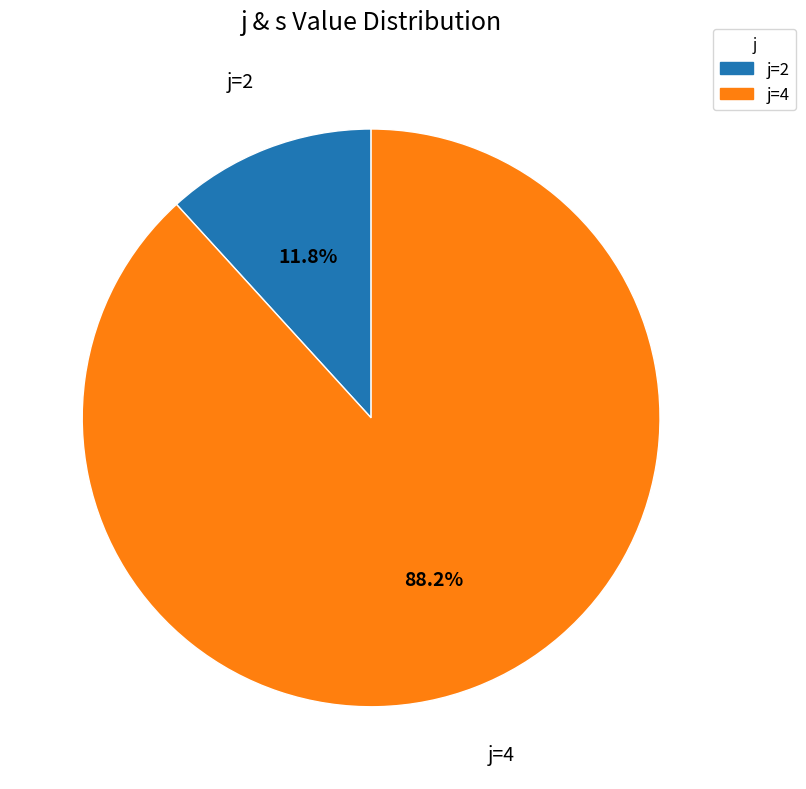

Is there any slice that represents more than half of the pie?

Yes